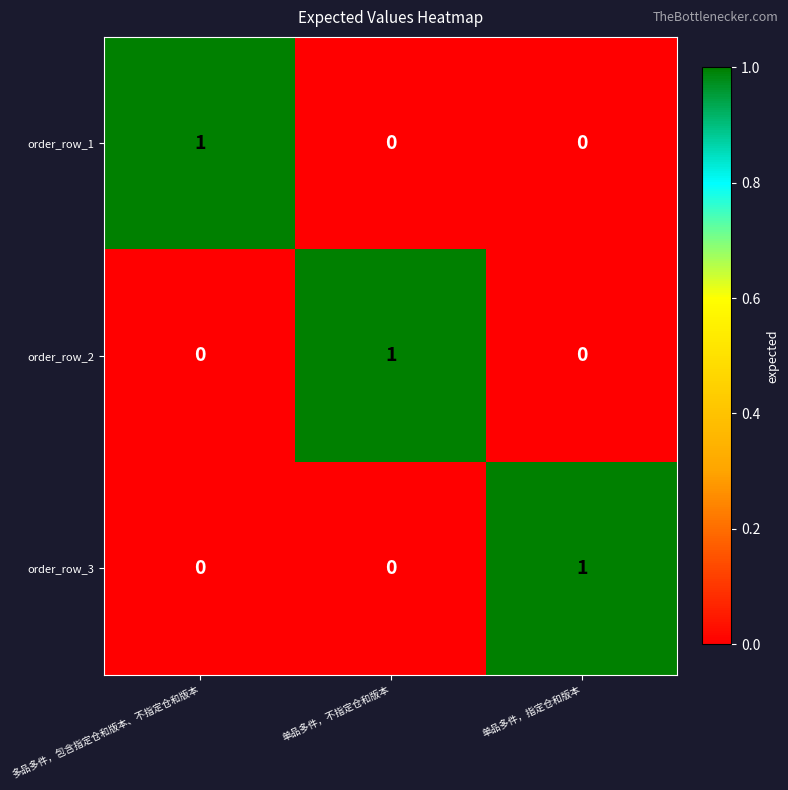

Reading left to right, what are all the values shown in this chart?

order_row_1: 多品多件，包含指定仓和版本、不指定仓和版本=1	单品多件，不指定仓和版本=0	单品多件，指定仓和版本=0
order_row_2: 多品多件，包含指定仓和版本、不指定仓和版本=0	单品多件，不指定仓和版本=1	单品多件，指定仓和版本=0
order_row_3: 多品多件，包含指定仓和版本、不指定仓和版本=0	单品多件，不指定仓和版本=0	单品多件，指定仓和版本=1